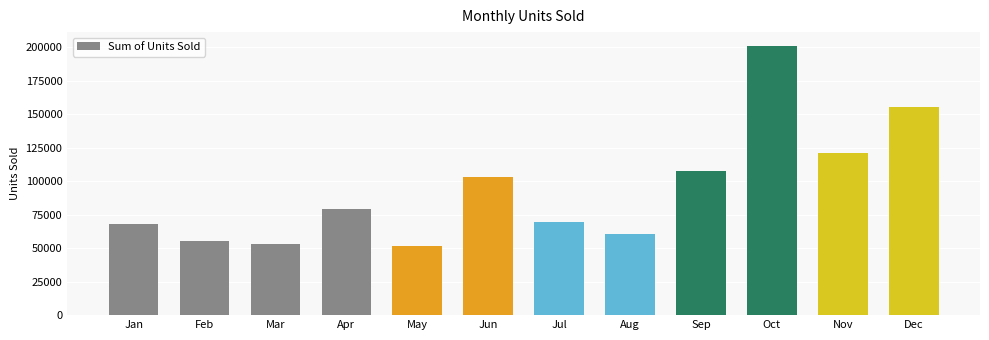

Reading right to left, what are all the values shown in this chart?

155306	121131	201104	107881	60705	69355	103302	51771	78893	53420	55115	67841